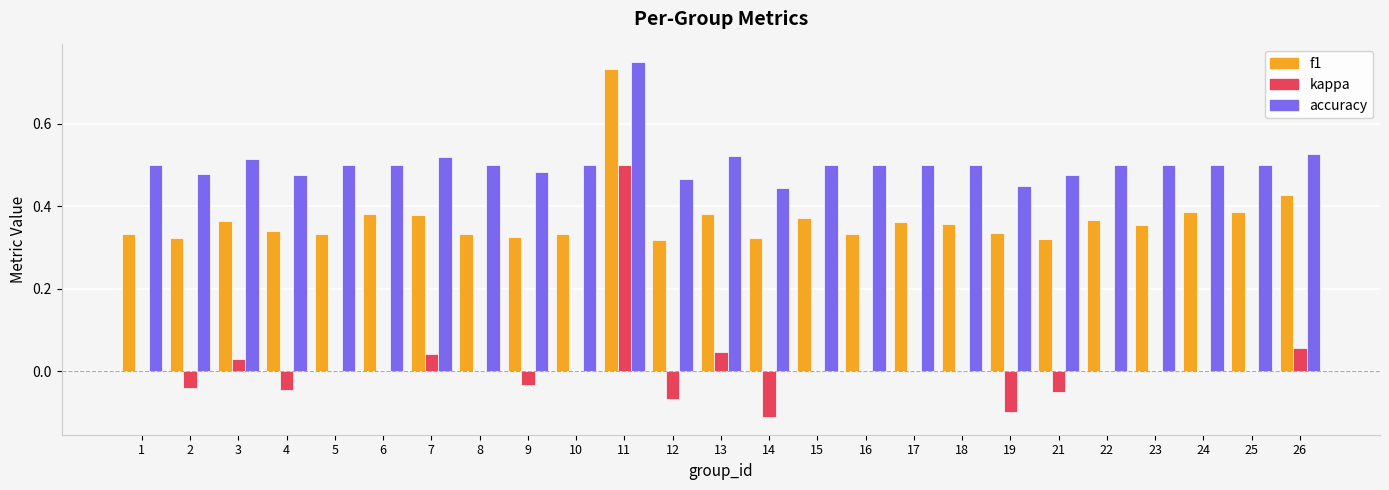

Which category has the highest value in the kappa series?

11